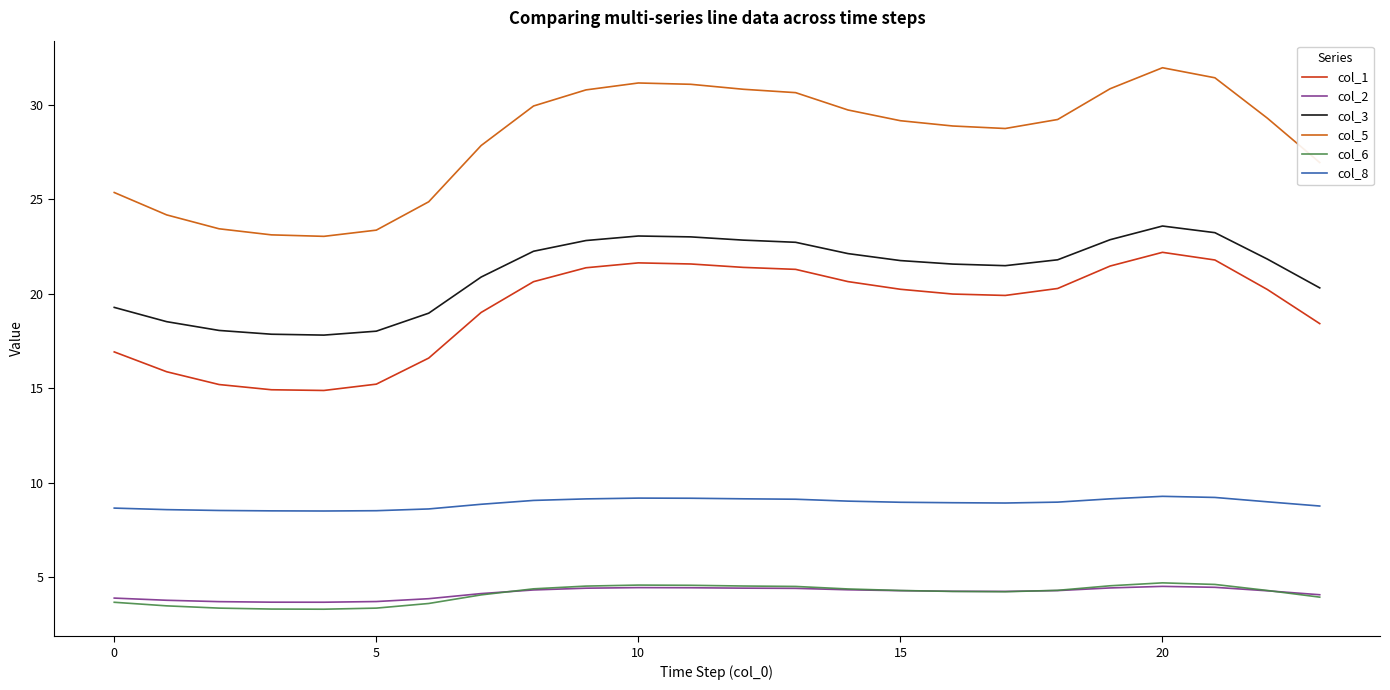

What is the maximum value shown in the chart?

32.0